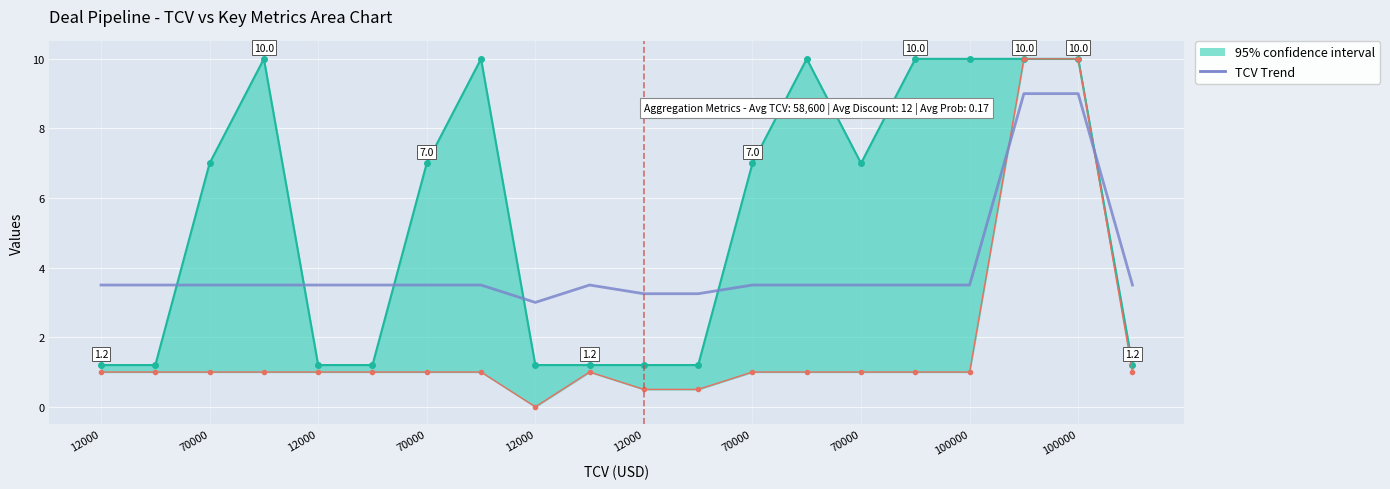

What is the difference between the maximum and second lowest values?

5.8